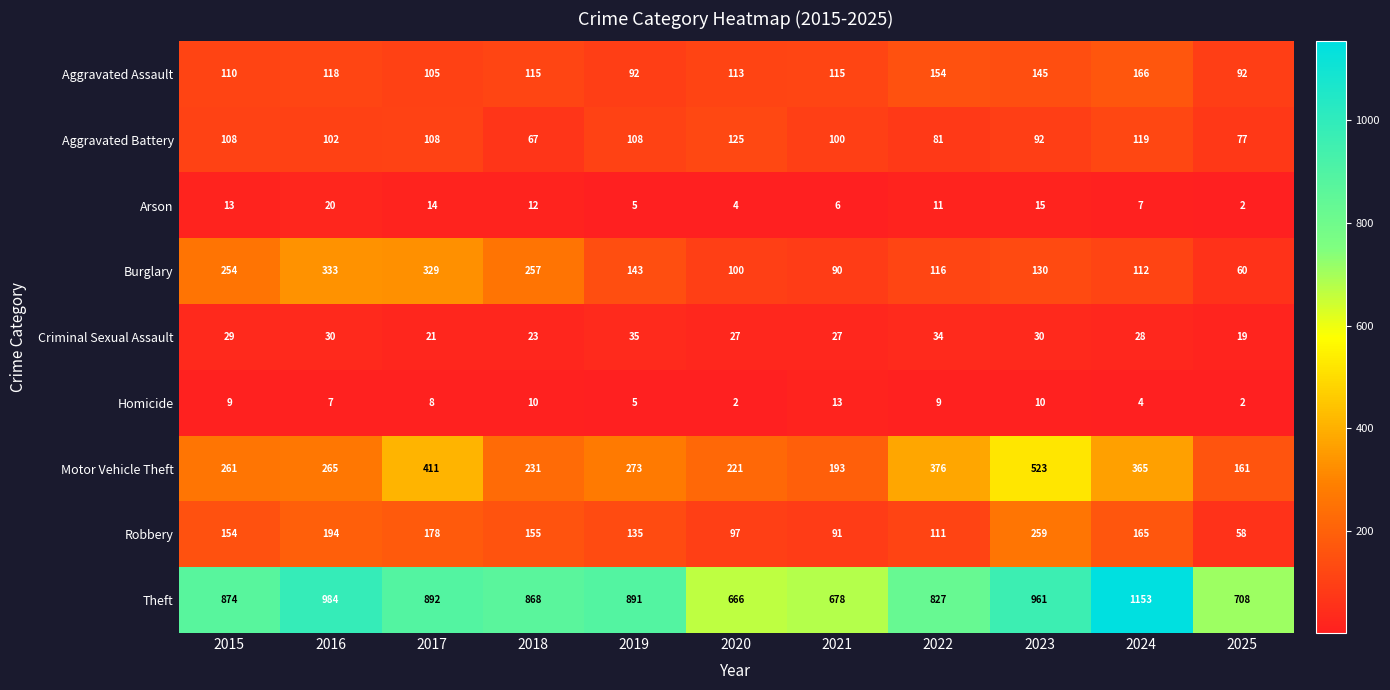

Which series has the widest spread of values?

Theft